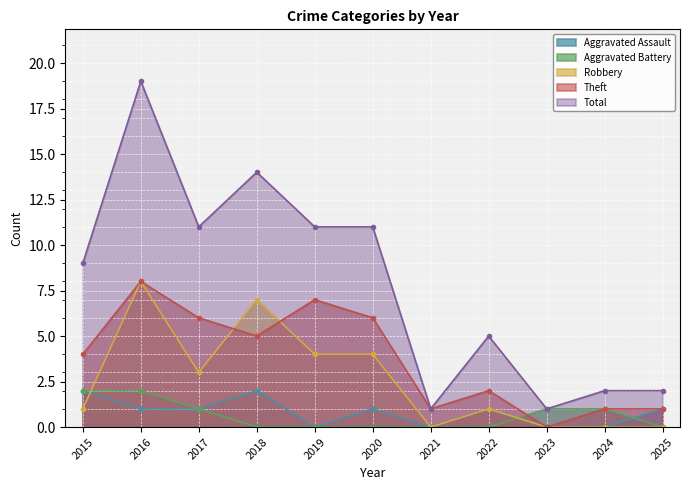

Is the value of Total at 2024 greater than the value of Theft at 2015?

No